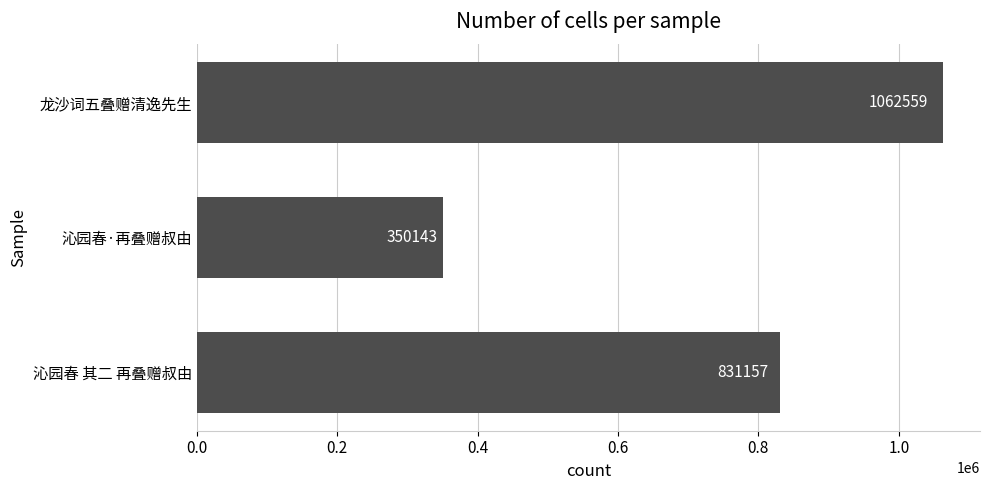

How many values are between 350143 and 1062559?

3